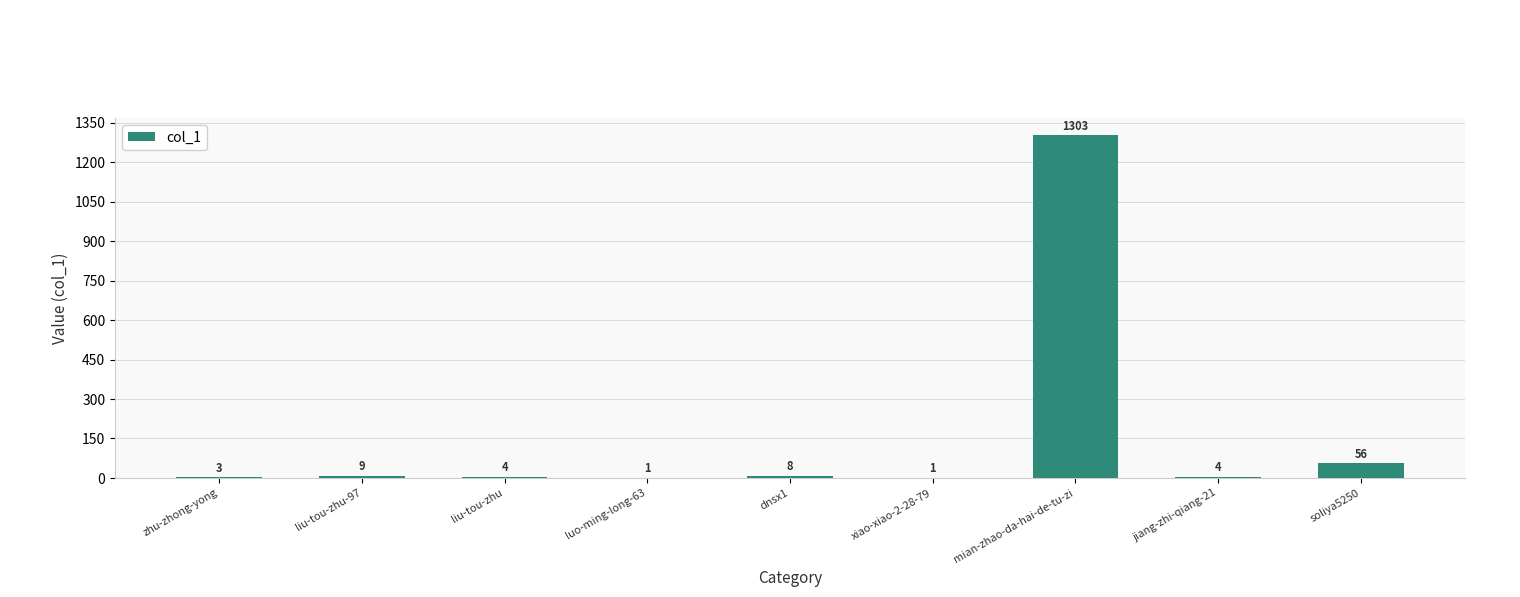

The chart shows a value of 4 at jiang-zhi-qiang-21. True or false?

True